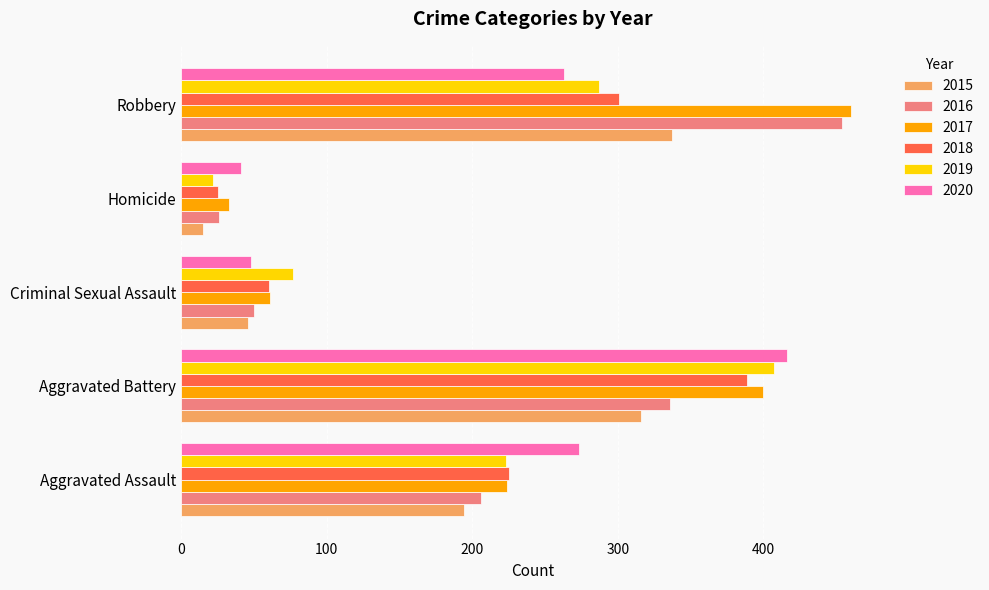

True or false: 2019 has a value of 287 at Robbery.

True